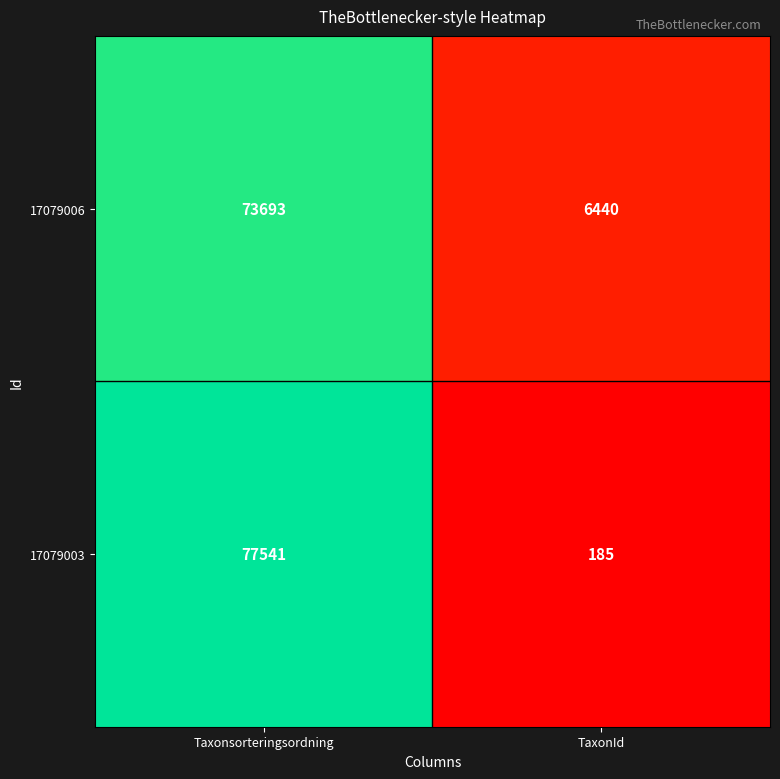

The 17079006 series shows 113136 at Taxonsorteringsordning. True or false?

False